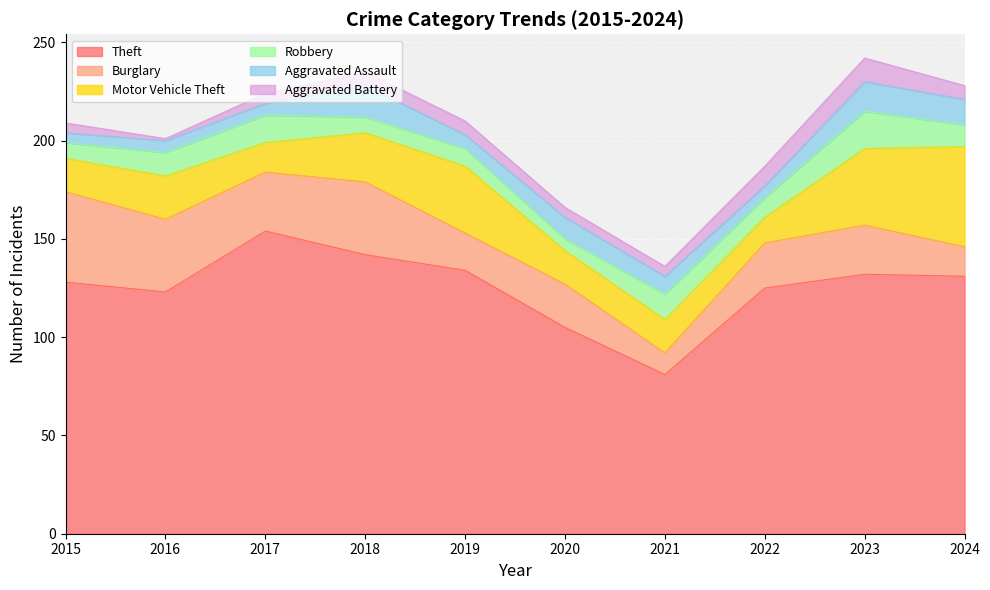

True or false: Theft and Burglary cross at least once.

False